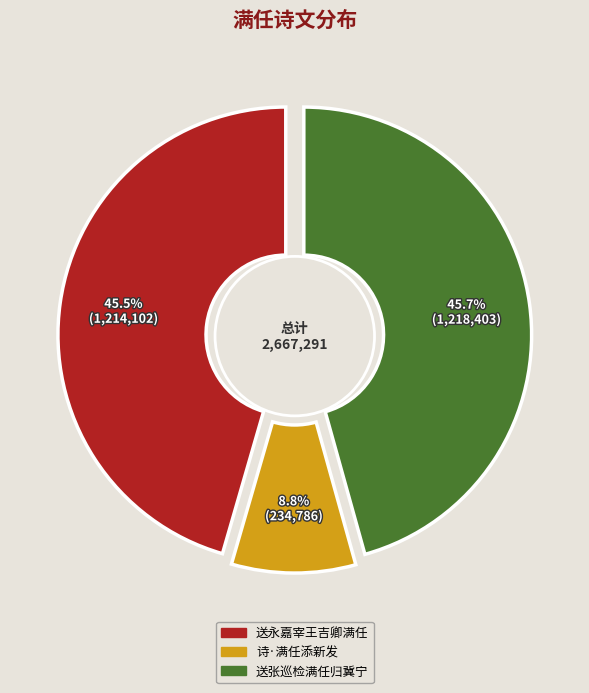

Count the number of slices in the pie.

3